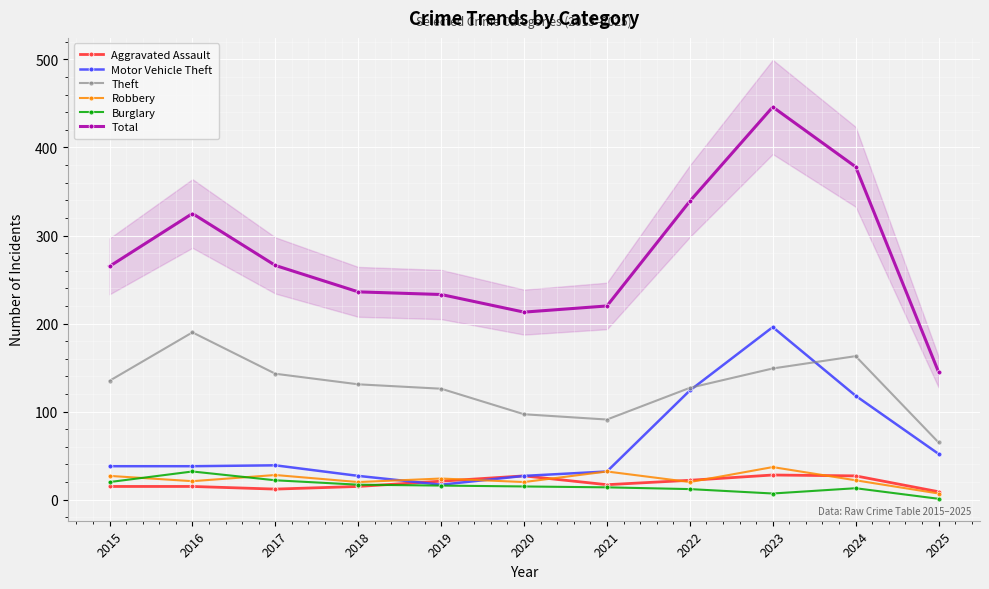

Reading right to left, list all the values displayed in this chart.

Aggravated Assault: 2025=9	2024=27	2023=28	2022=22	2021=17	2020=27	2019=21	2018=15	2017=12	2016=15	2015=15
Motor Vehicle Theft: 2025=52	2024=118	2023=196	2022=124	2021=32	2020=27	2019=17	2018=27	2017=39	2016=38	2015=38
Theft: 2025=65	2024=163	2023=149	2022=127	2021=91	2020=97	2019=126	2018=131	2017=143	2016=190	2015=135
Robbery: 2025=7	2024=22	2023=37	2022=20	2021=32	2020=20	2019=24	2018=20	2017=28	2016=21	2015=27
Burglary: 2025=1	2024=13	2023=7	2022=12	2021=14	2020=15	2019=16	2018=17	2017=22	2016=32	2015=20
Total: 2025=145	2024=378	2023=446	2022=339	2021=220	2020=213	2019=233	2018=236	2017=266	2016=325	2015=265